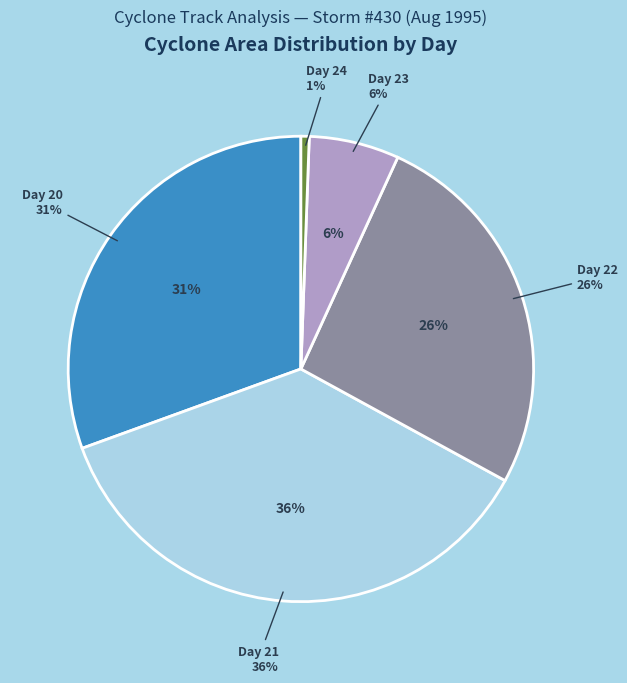

Does 30 account for over 50% of the chart?

No